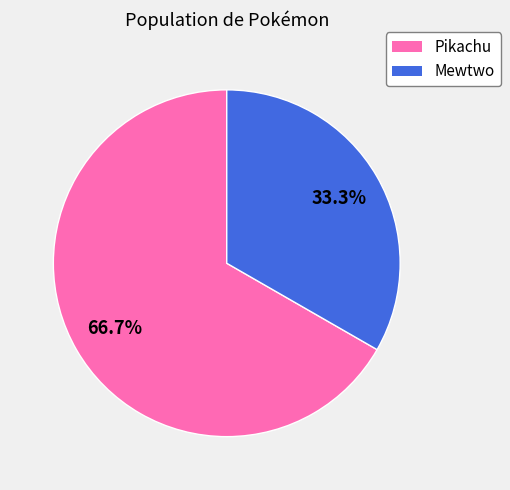

True or false: Mewtwo accounts for 45% of the total.

False